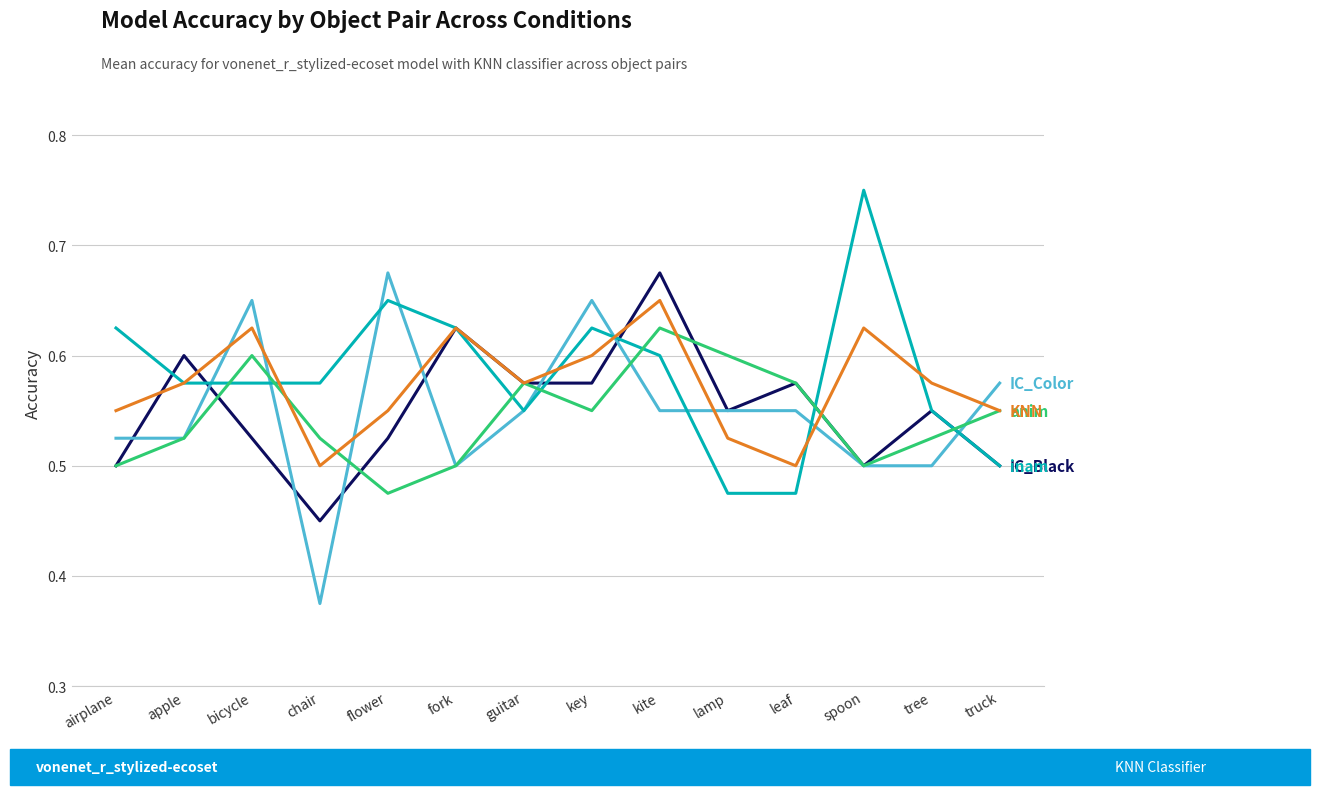

Which category has the highest value across all series?

spoon